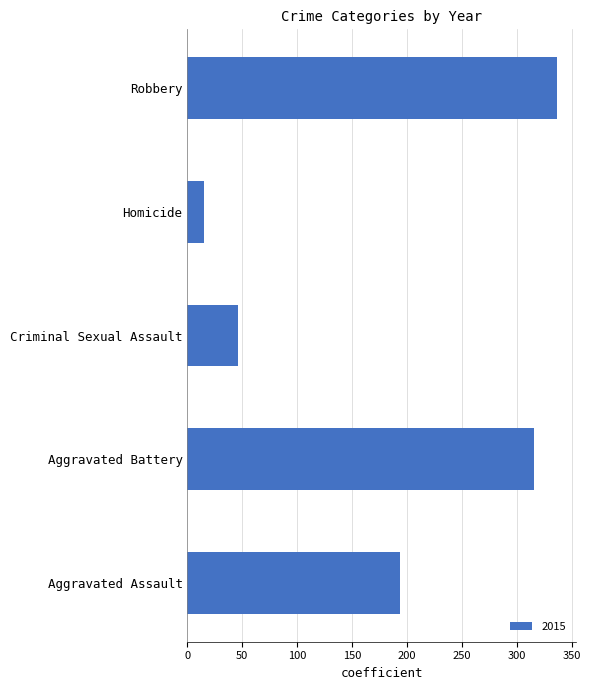

What is the sum of the values at Homicide and Aggravated Battery?

331